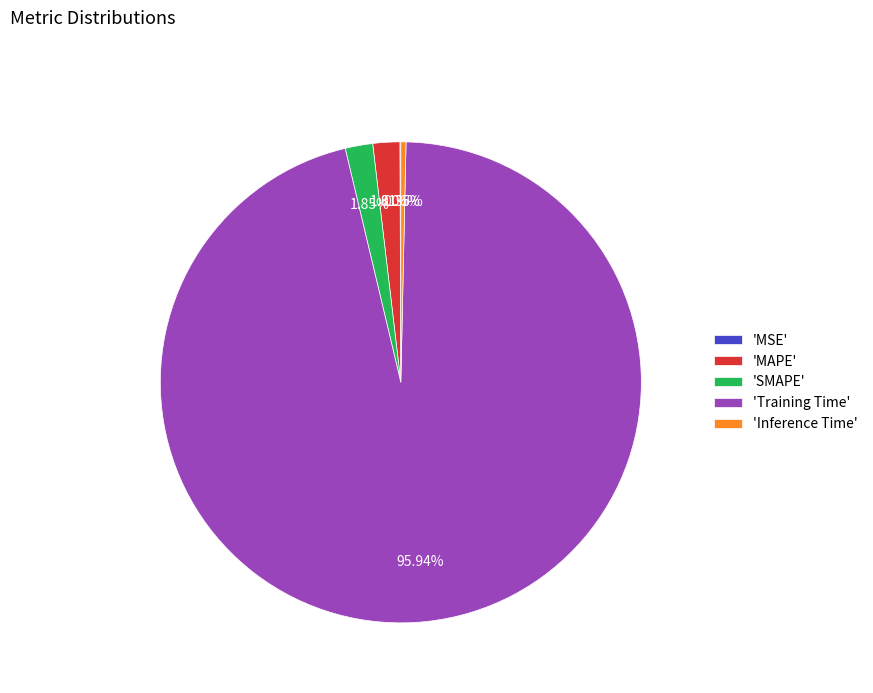

To the nearest percent, what is the average slice percentage?

20%